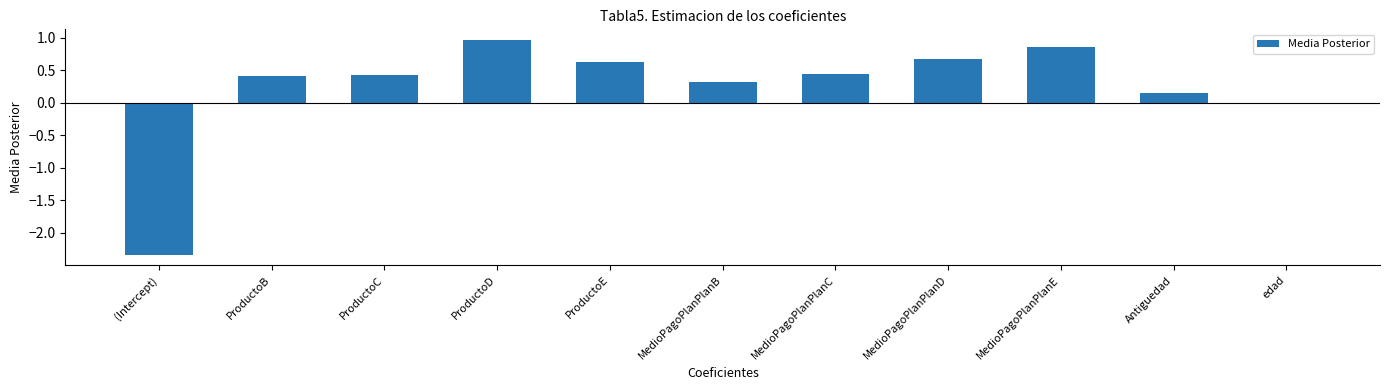

What is the label of the 8th bar from the right?

ProductoD